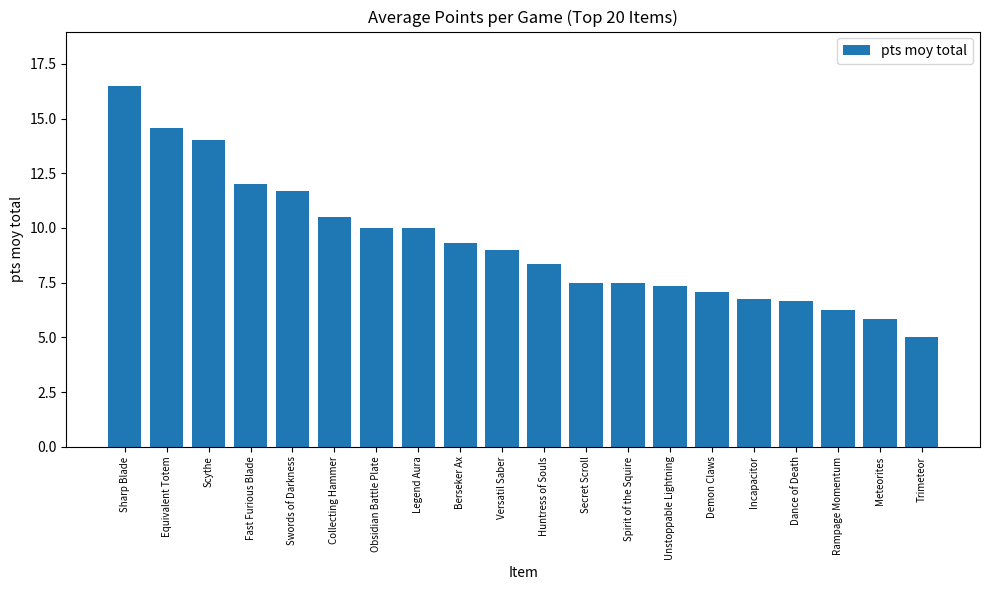

At which category does the chart reach its minimum across all series?

Trimeteor